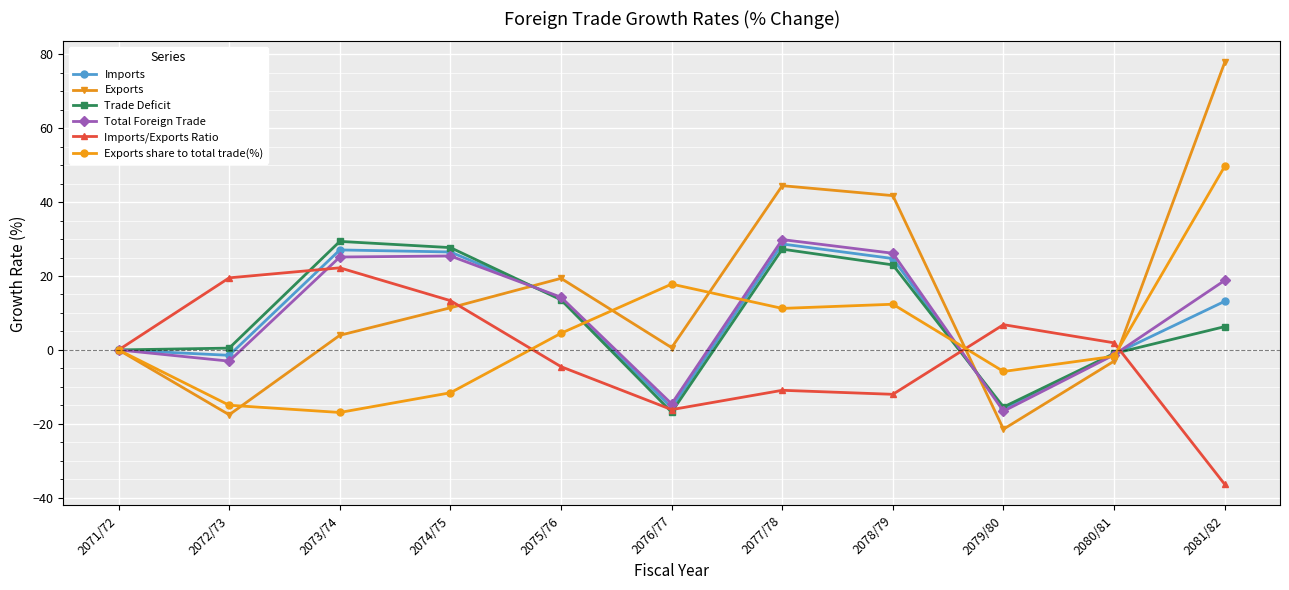

Rank the series at 2074/75 from highest to lowest value.

Trade Deficit, Imports, Total Foreign Trade, Imports/Exports Ratio, Exports, Exports share to total trade(%)